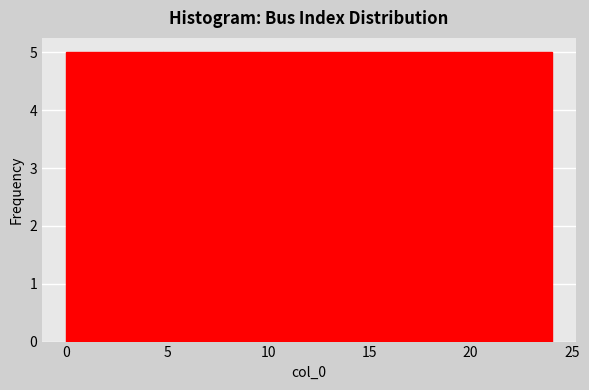

Reading left to right, transcribe this chart: for each bar, give the range it covers on the x-axis and its height. Neither the bar edges nor the heights are printed on the chart, so give them approximately, as read against the axes.

0.0 to 4.8: 5
4.8 to 9.6: 5
9.6 to 14.4: 5
14.4 to 19.2: 5
19.2 to 24.0: 5